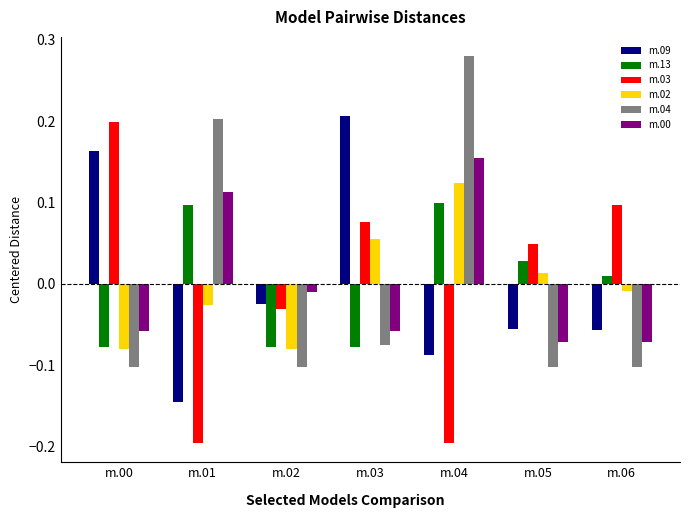

How many series are shown in this chart?

6